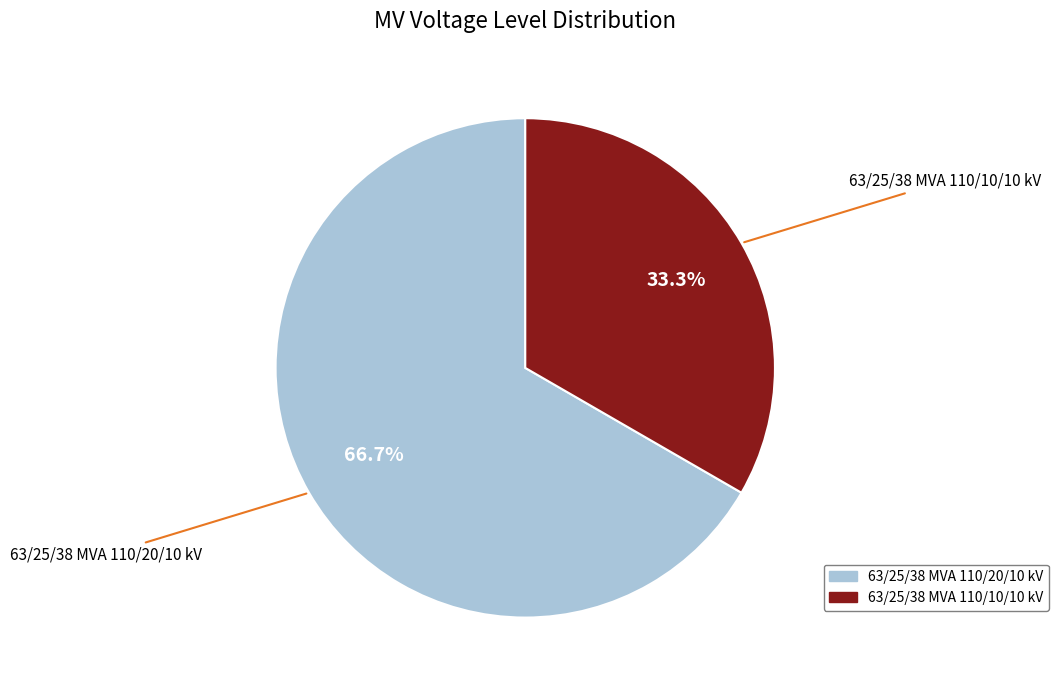

What is the total percentage of 63/25/38 MVA 110/10/10 kV and 63/25/38 MVA 110/20/10 kV?

100.0%